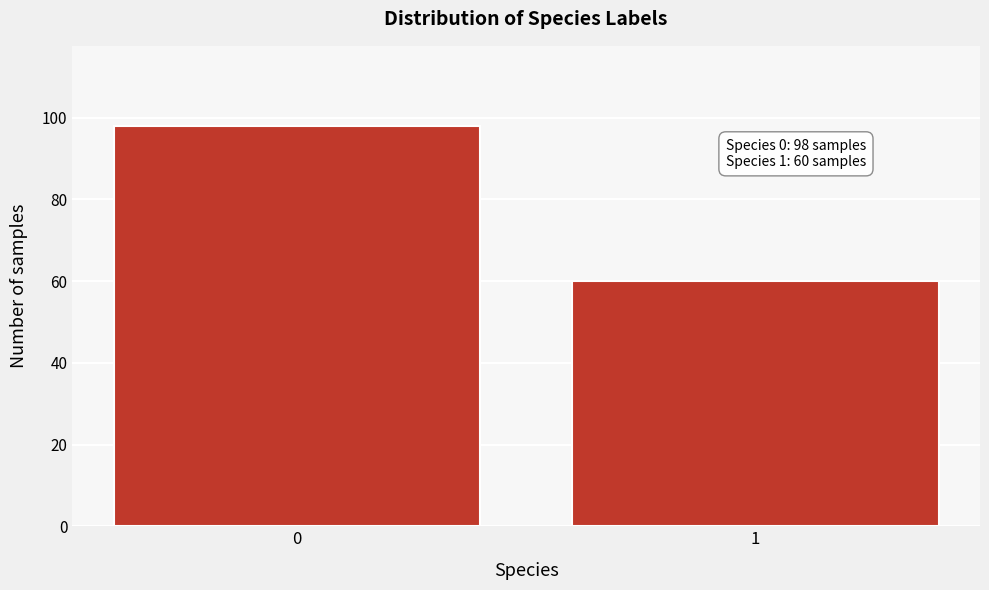

Reading left to right, transcribe all the data shown in this chart.

98	60